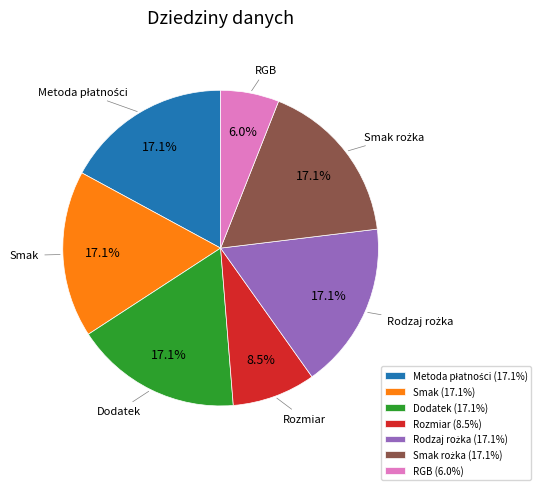

Does Dodatek represent more than half of the total?

No